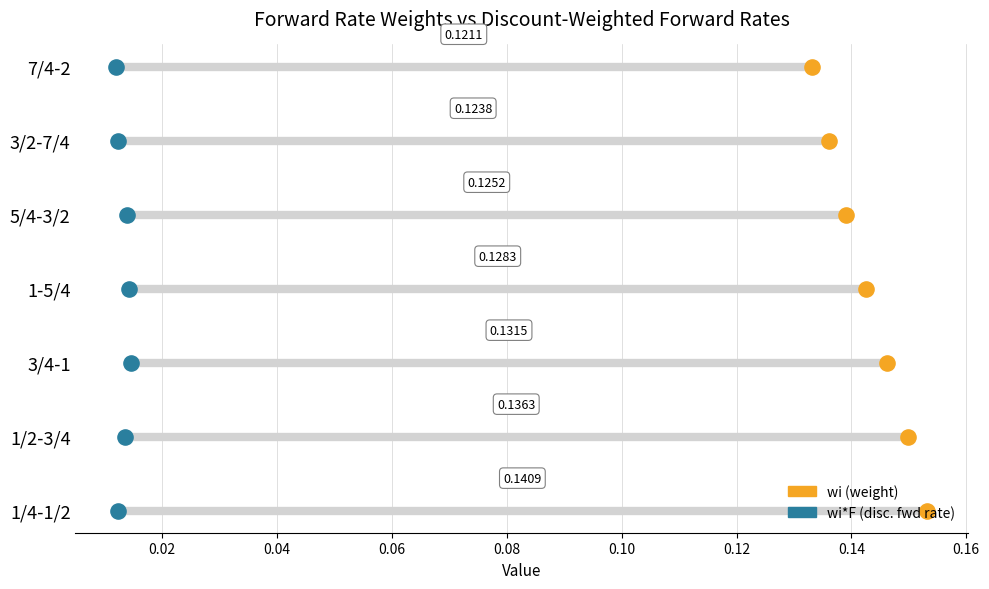

Which series has the largest total across all categories?

wi